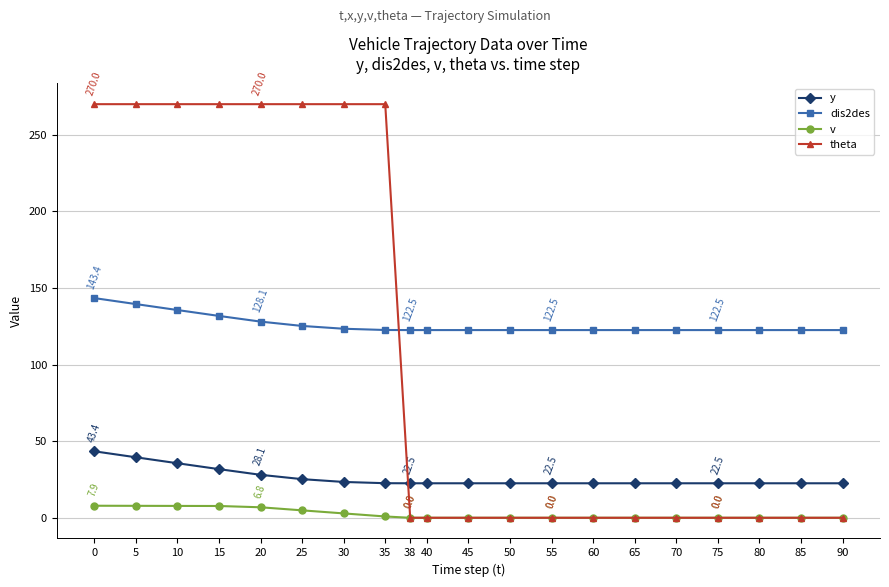

What is the value of the y point at the 19th from the left?

22.5